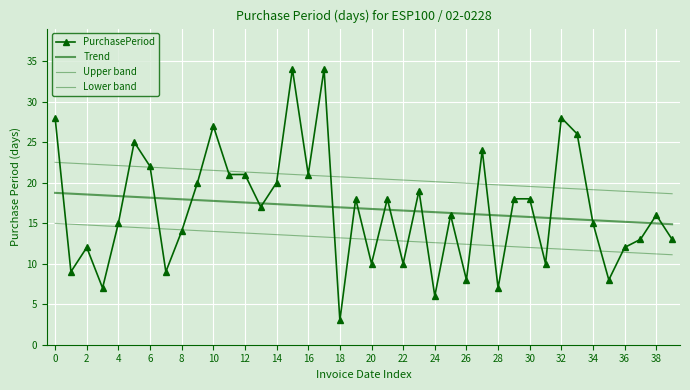

True or false: Upper band and Trend cross at least once.

False